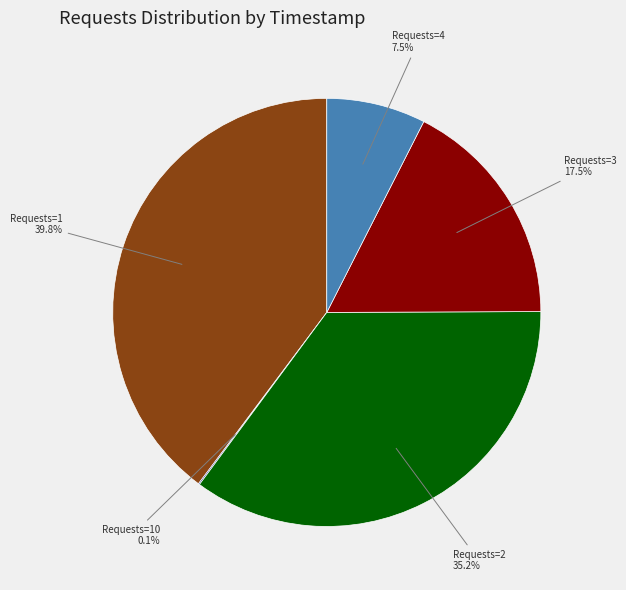

What is the largest slice in the pie chart?

Requests=1